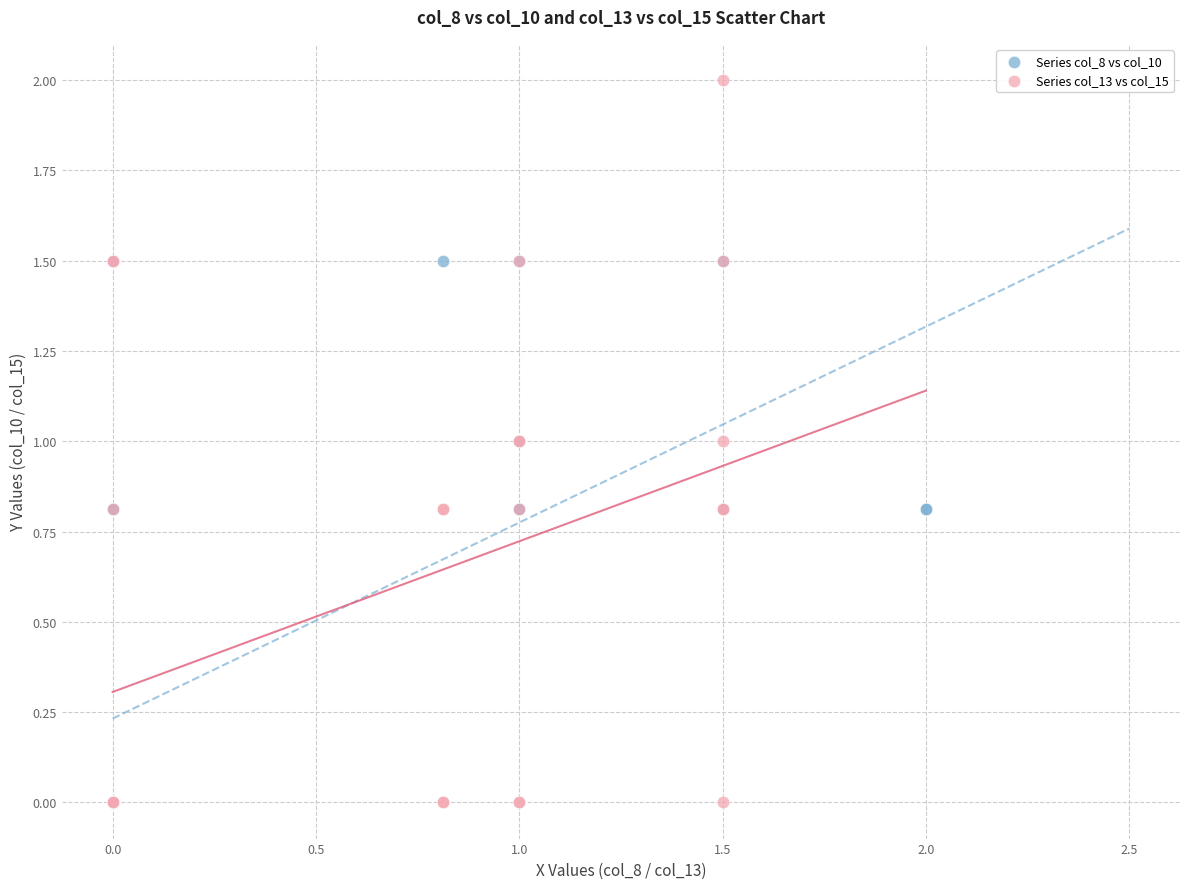

Which series has the widest spread of Y values?

Series col_13 vs col_15